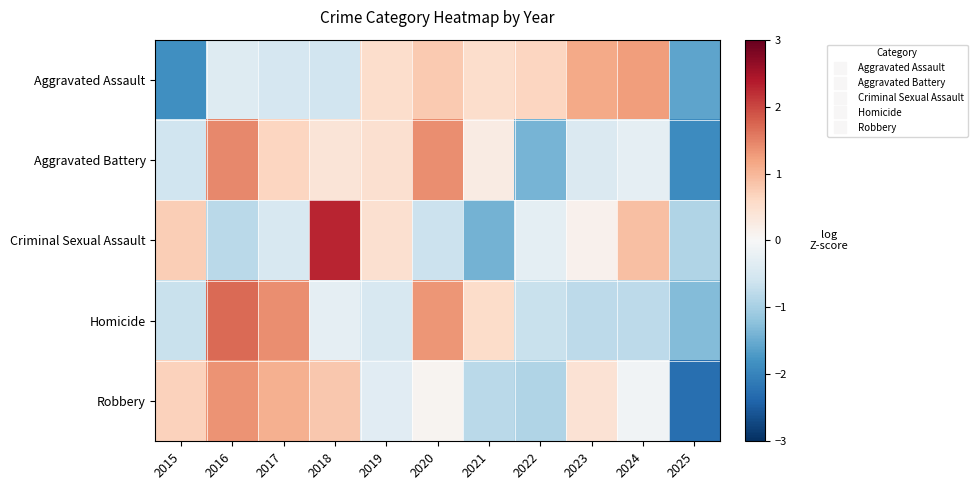

What is the difference between the highest and lowest values at 2025?

1.4